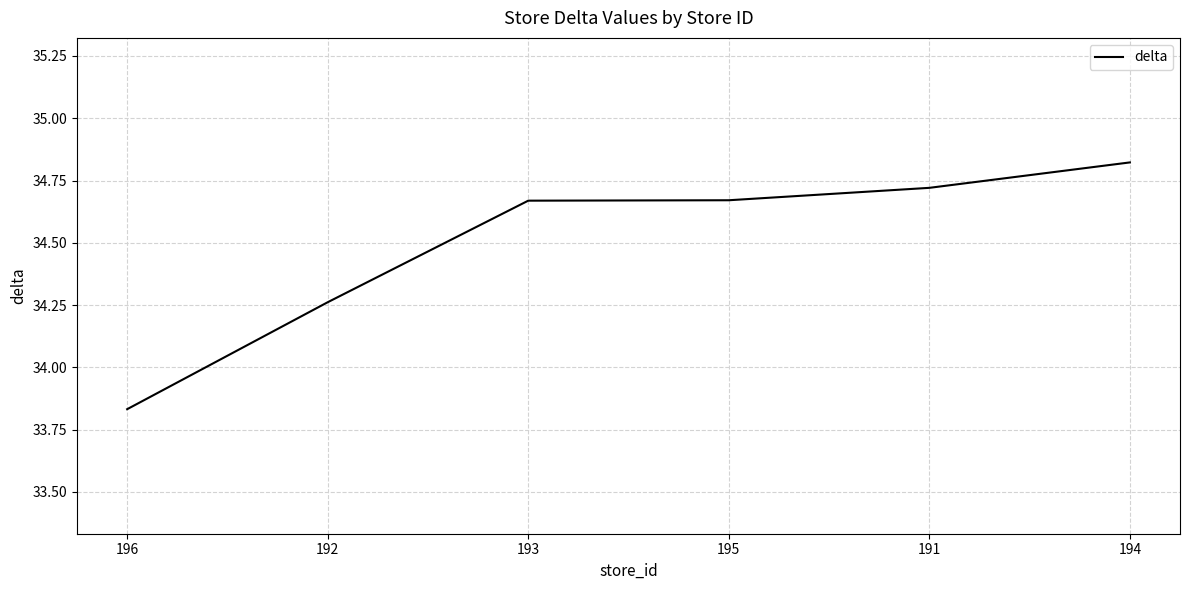

Which category has the lowest value across all series?

196